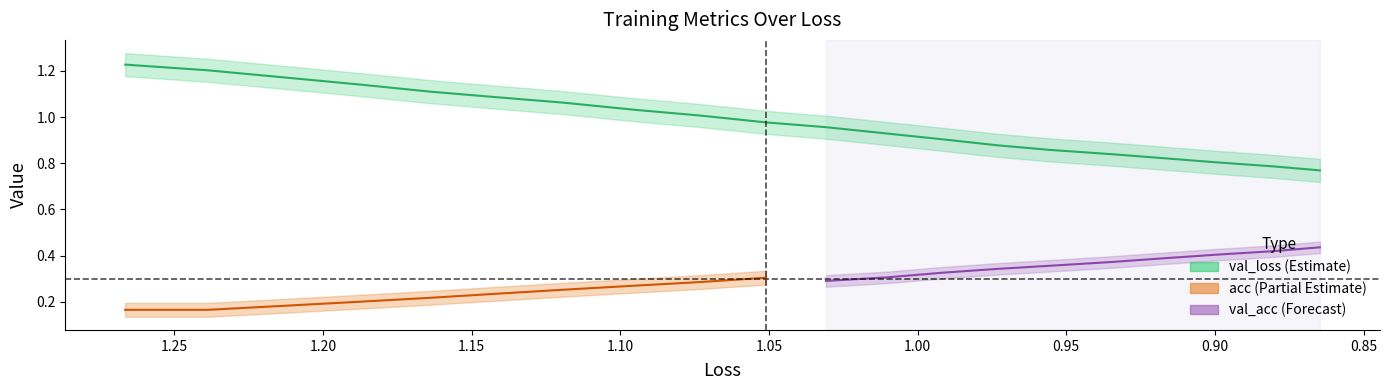

Is this an area chart (filled region under the line)?

No